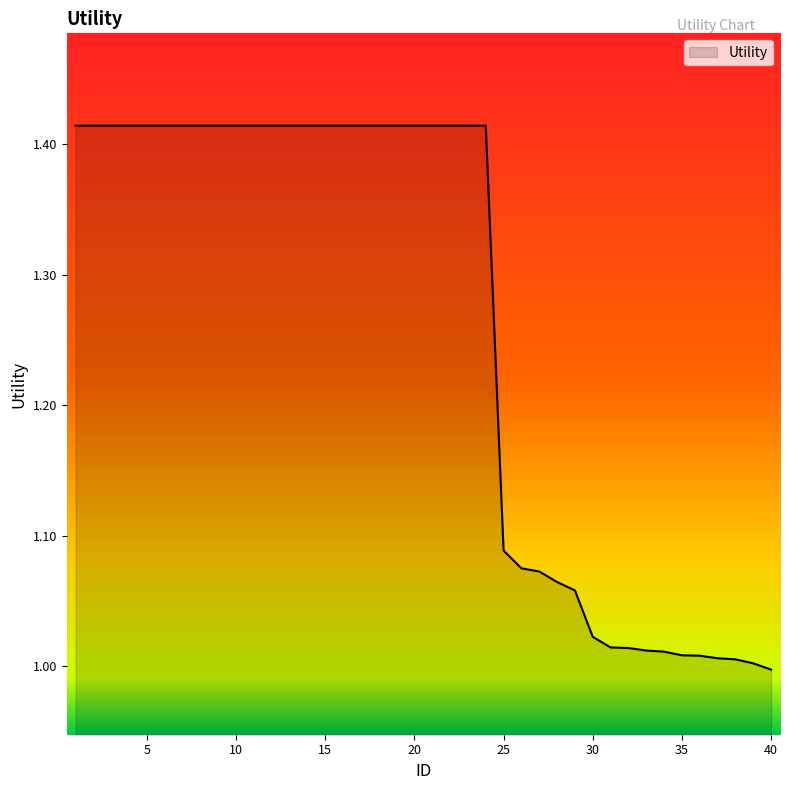

What is the difference between the maximum and minimum values?

0.4